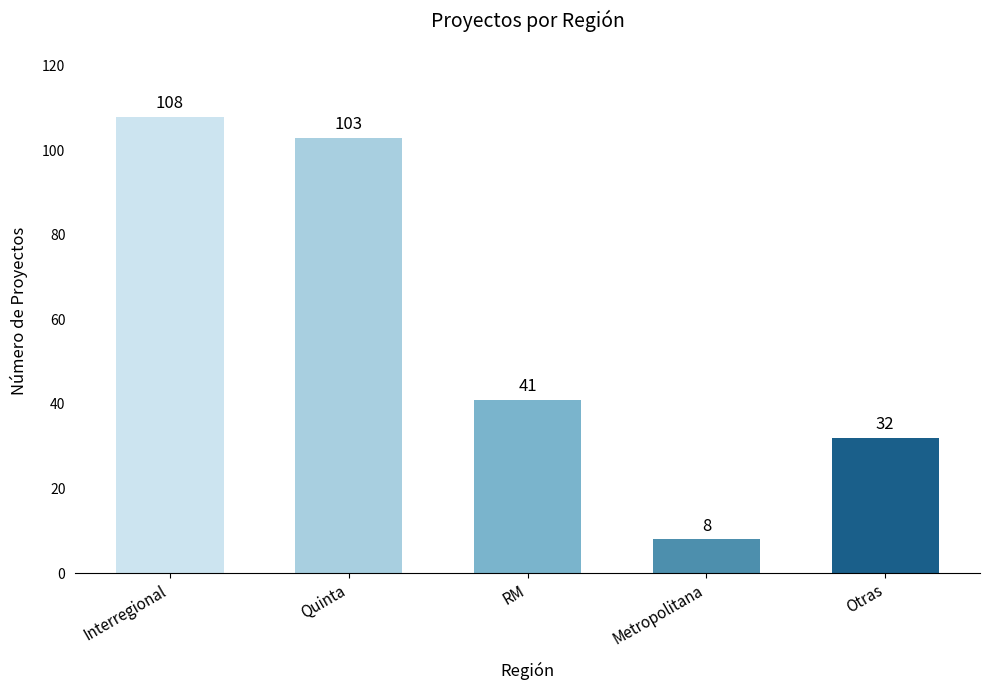

What is the sum of all values?

292